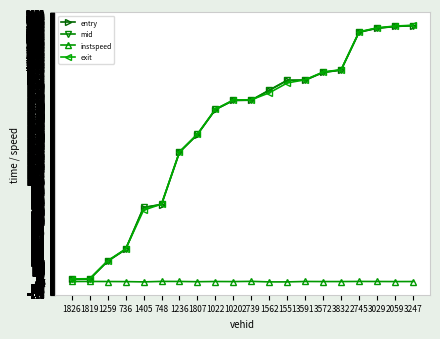

What is the label of the 3rd point from the left?

1259